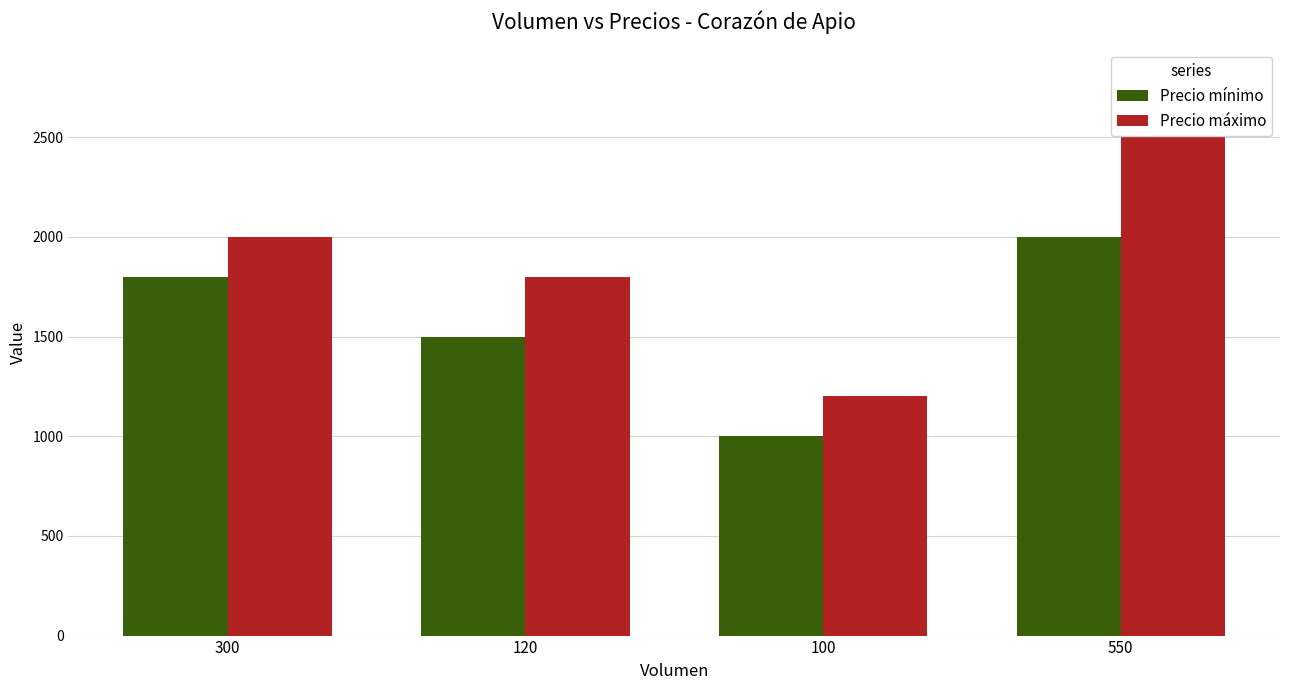

At 550, list the series in order from smallest to largest.

Precio mínimo, Precio máximo